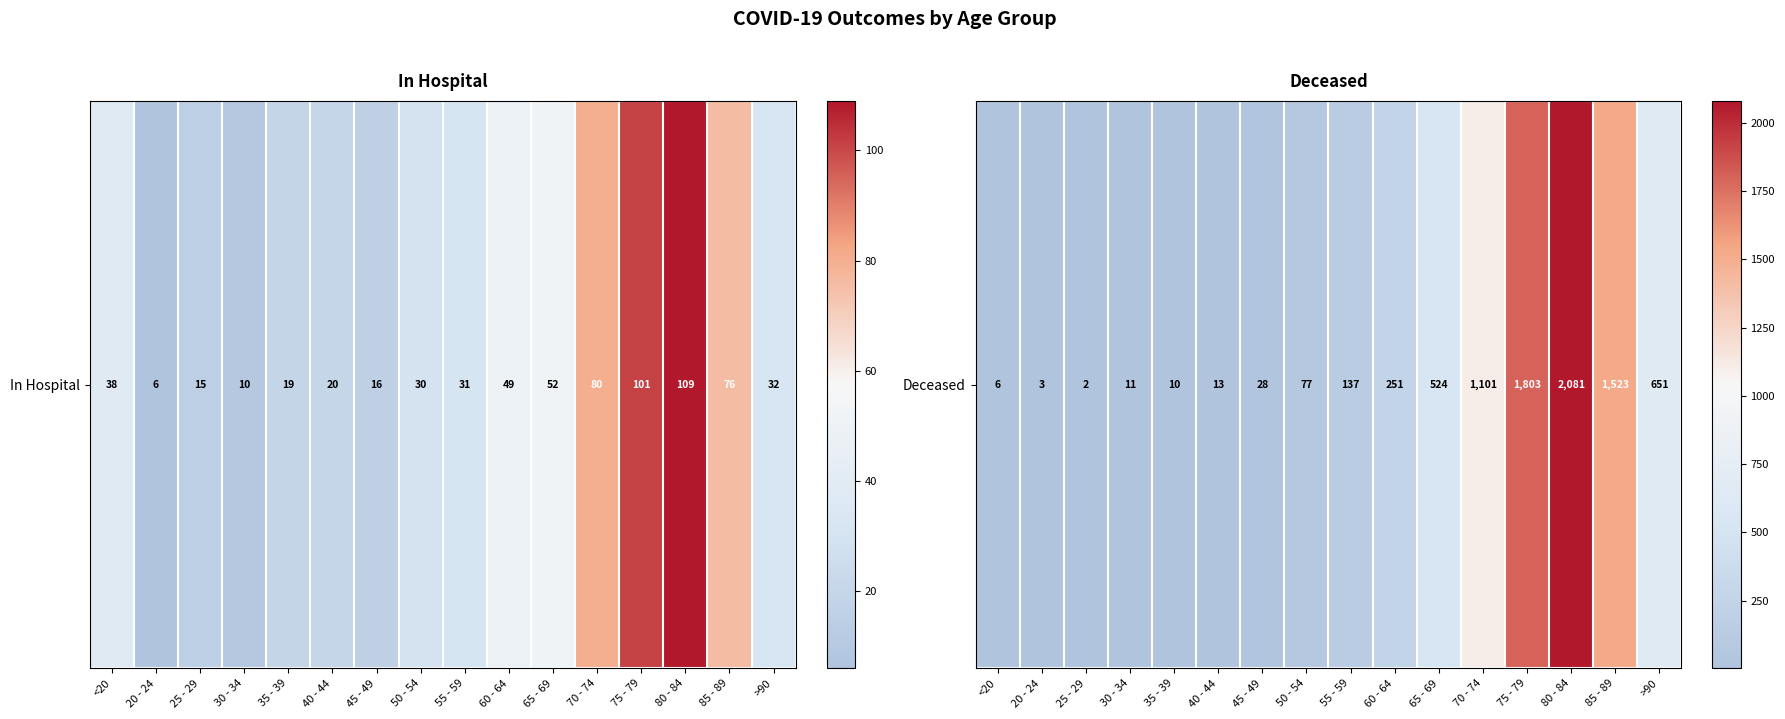

Rank the categories by value from highest to lowest.

80 - 84, 75 - 79, 85 - 89, 70 - 74, >90, 65 - 69, 60 - 64, 55 - 59, 50 - 54, 45 - 49, 40 - 44, 30 - 34, 35 - 39, <20, 20 - 24, 25 - 29